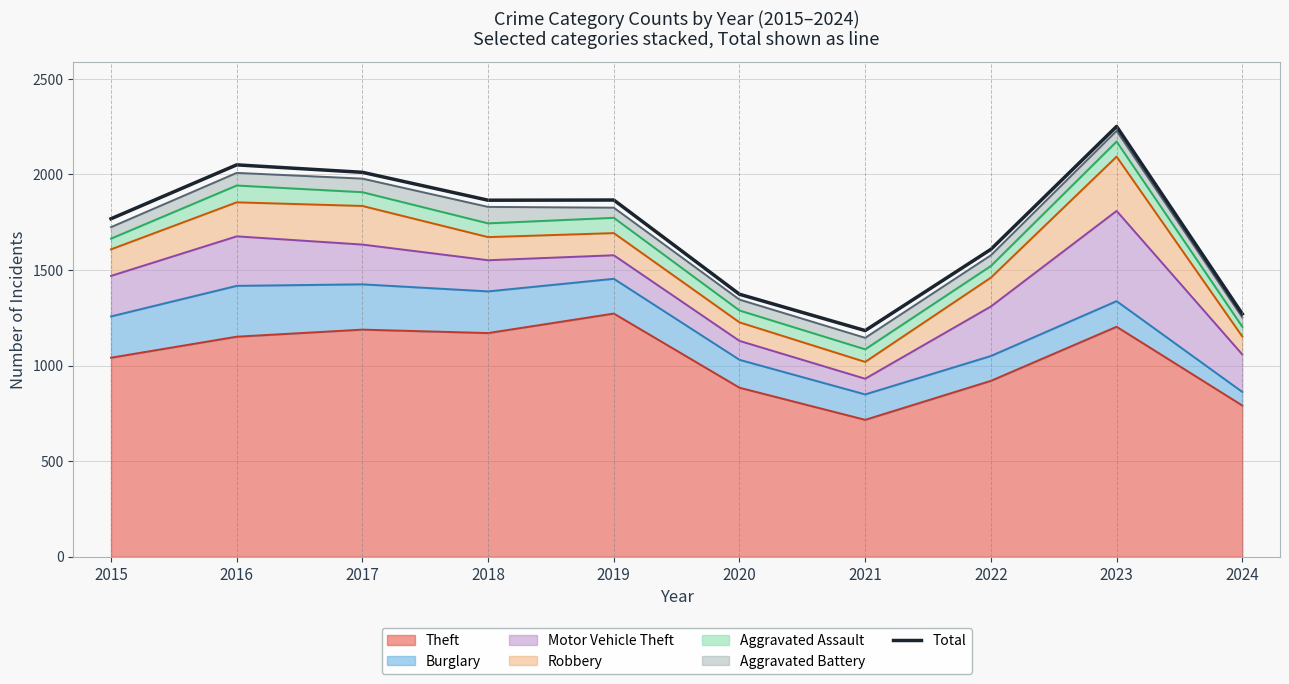

Reading left to right, transcribe all the data shown in this chart.

1768	2050	2011	1865	1866	1373	1183	1608	2251	1270